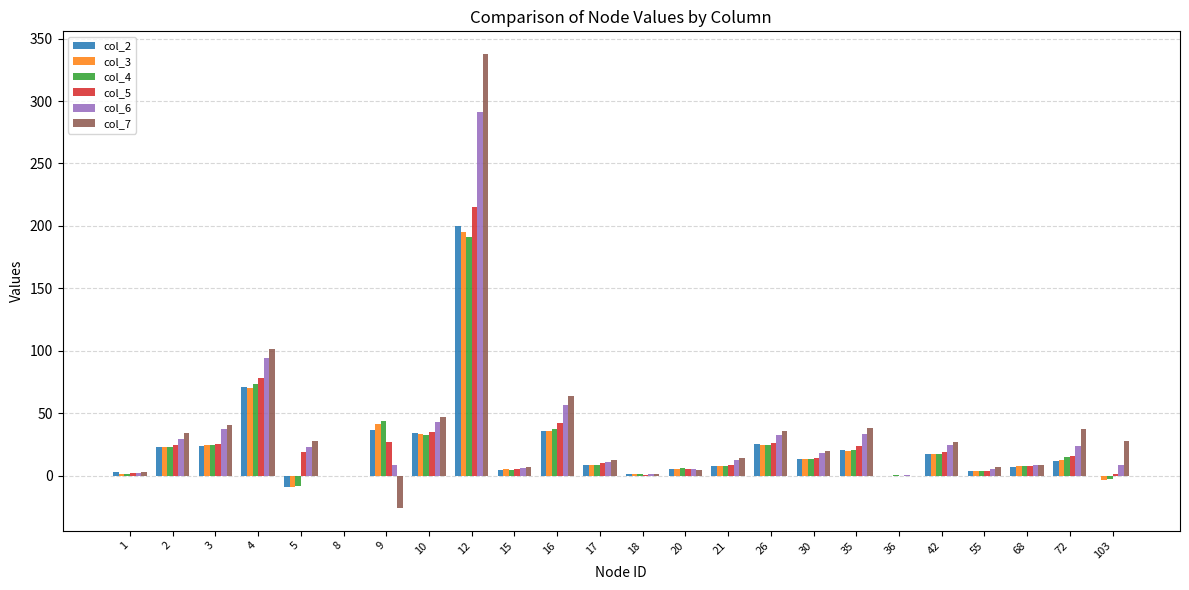

How many data points does each series have?

24